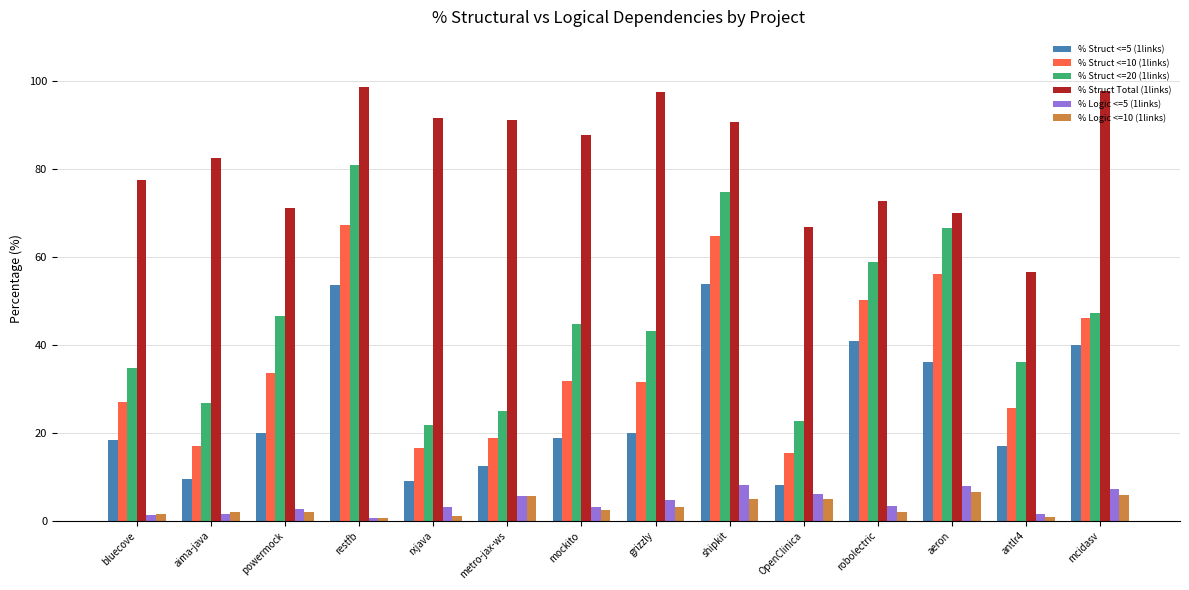

How many bars are there in each group?

6